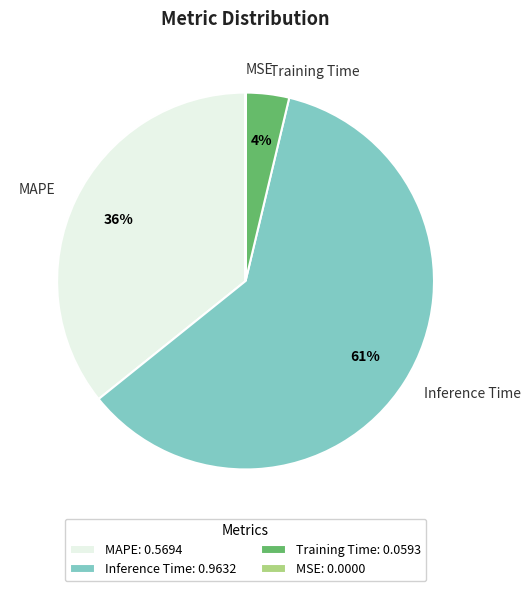

Which category has the biggest portion of the pie?

Inference Time